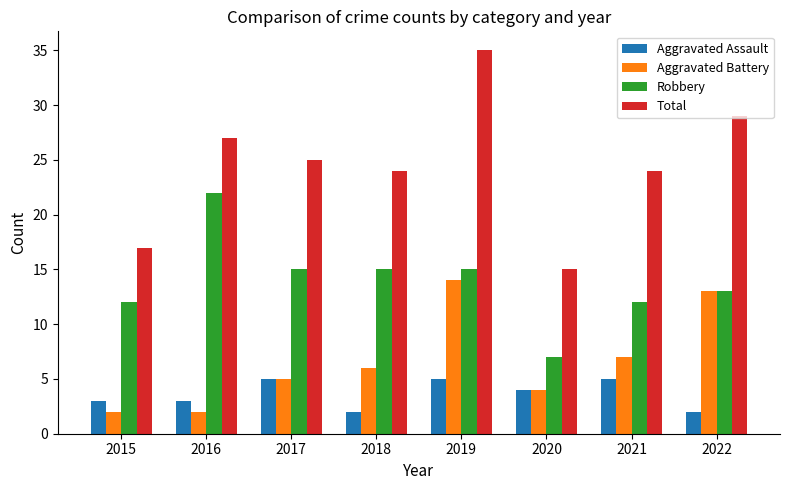

How many values in the Total series are below 25?

4